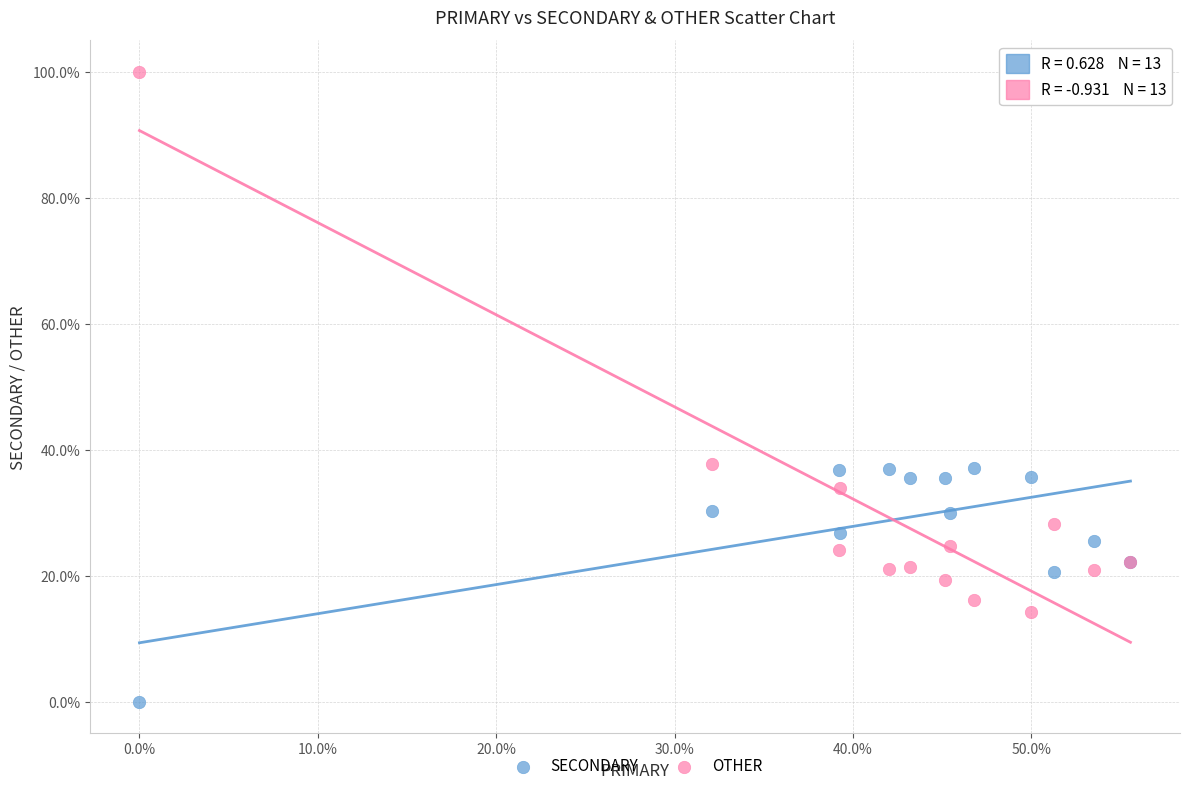

Which series reaches the minimum Y coordinate?

SECONDARY